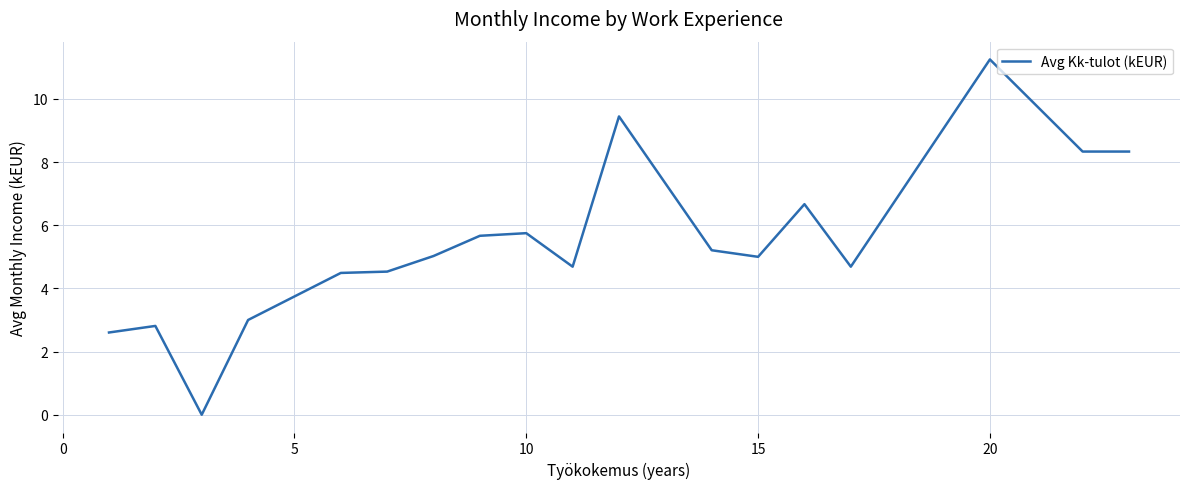

What is the difference between the second highest and minimum values?

9.4